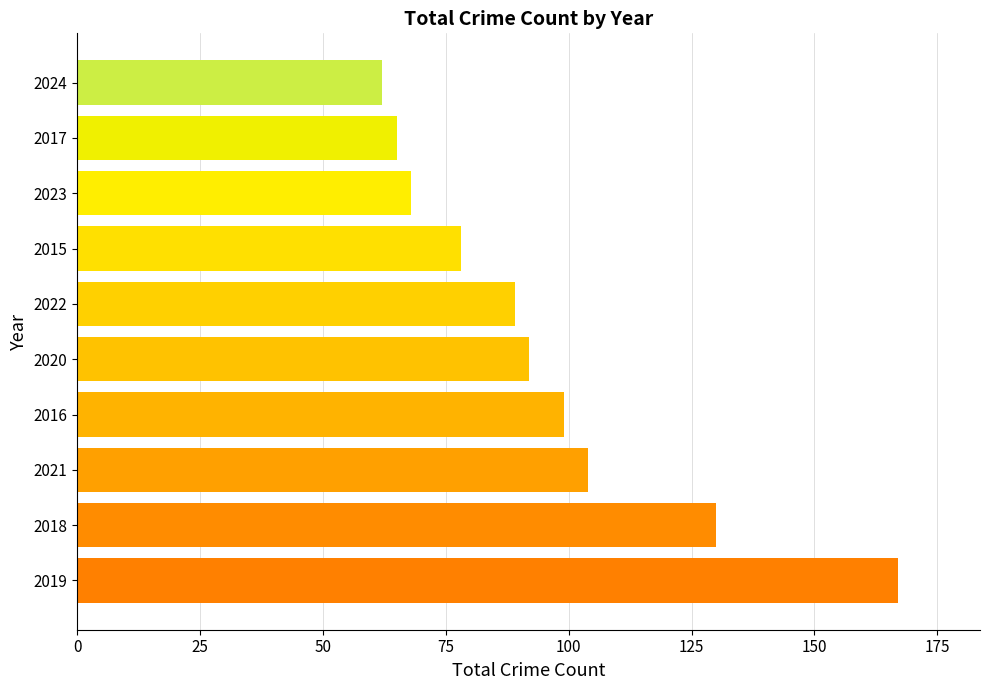

Read the value at 2021, to the nearest 5.

105